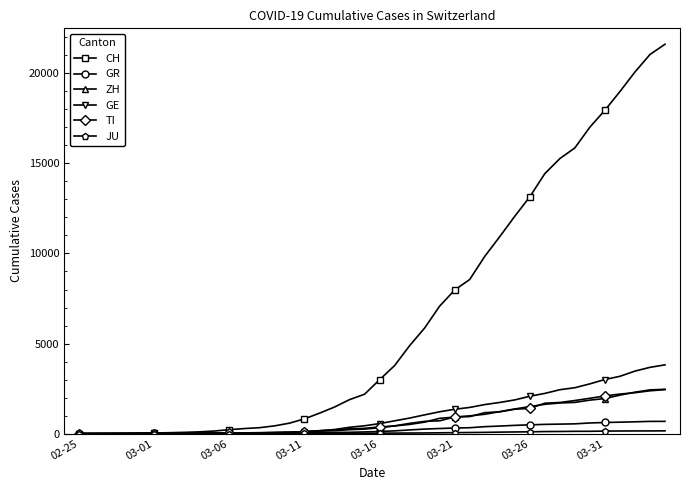

Which series has the largest range (max minus min)?

CH